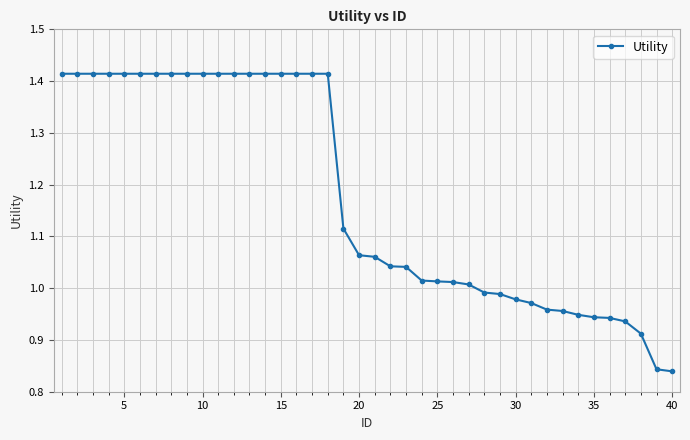

What is the difference between the maximum and second lowest values?

0.6